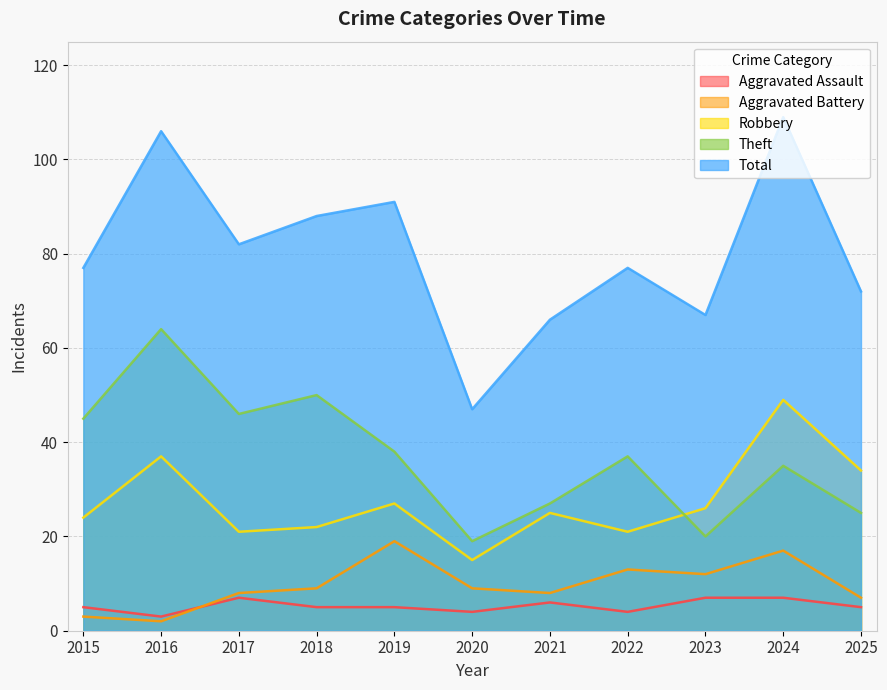

The Aggravated Battery series shows 3 at 2015. True or false?

True